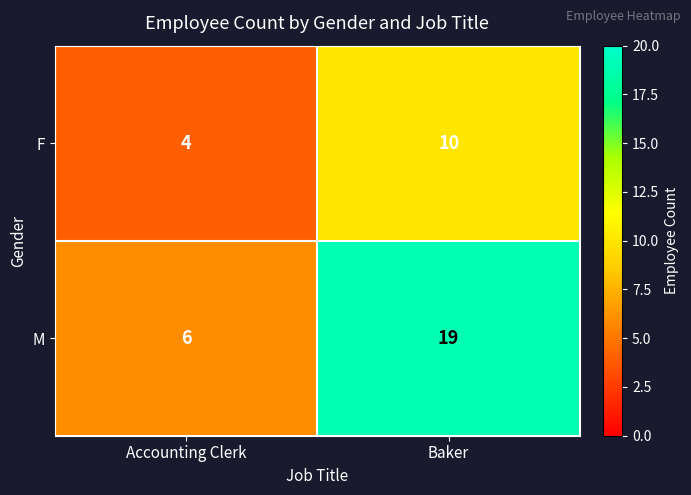

At how many categories does at least one series exceed 16?

1